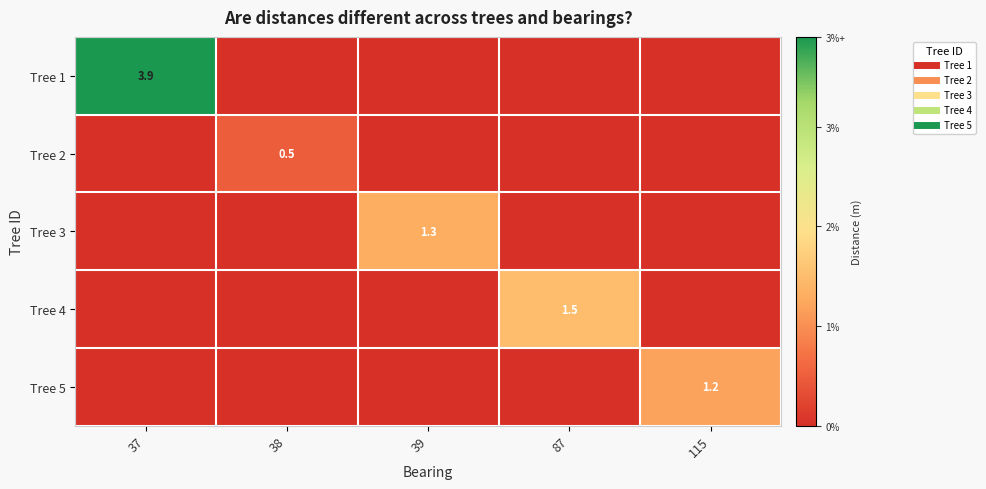

Which series has the largest range (max minus min)?

Tree 1